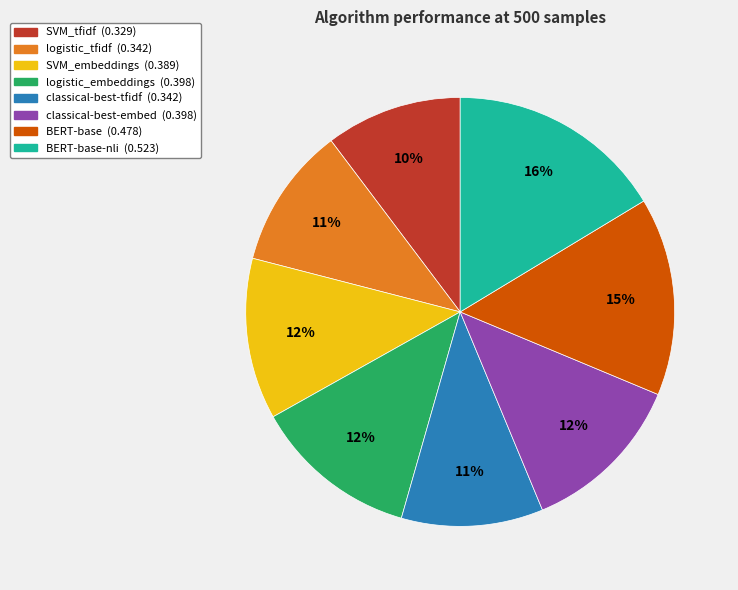

To the nearest percent, what is the average slice percentage?

12%